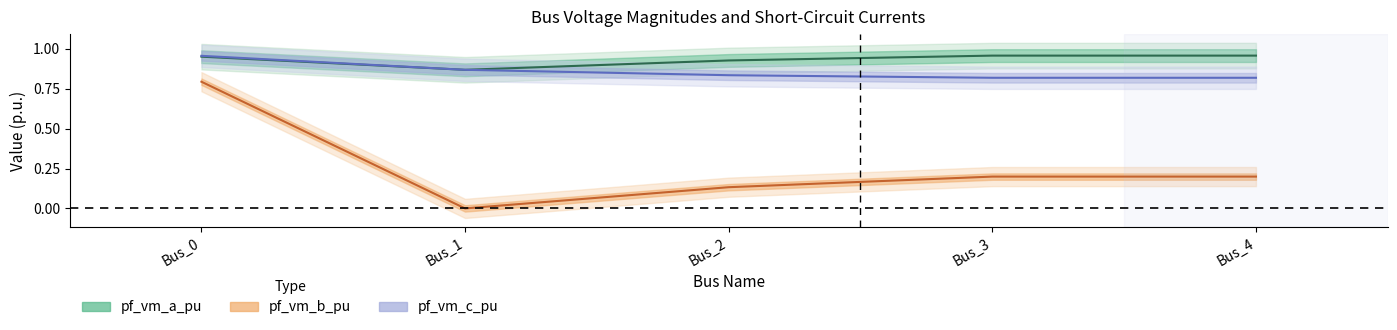

At how many categories does at least one series exceed 0?

5